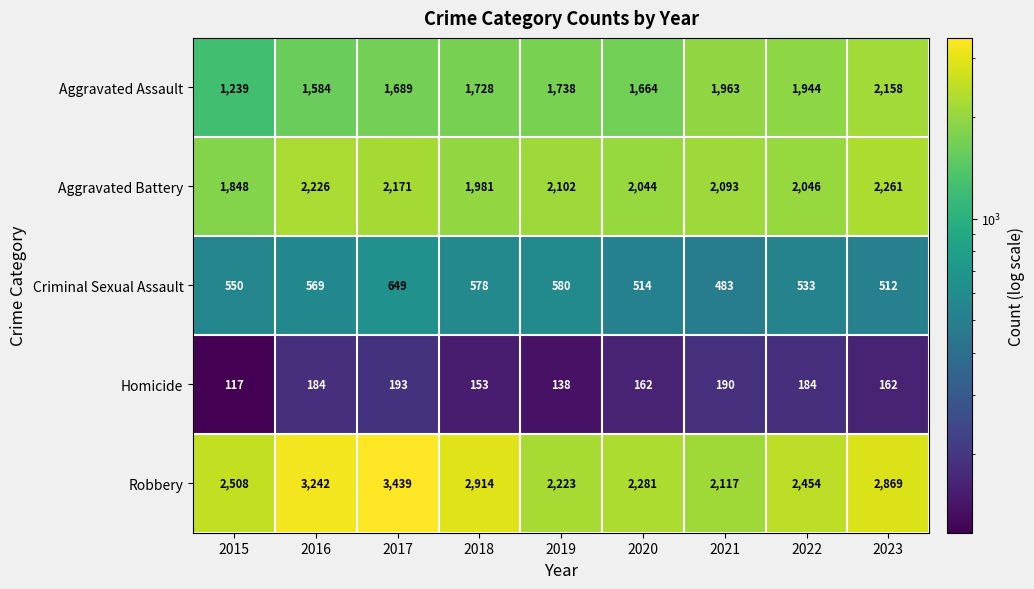

Rank the series by their maximum value, from lowest to highest.

Homicide, Criminal Sexual Assault, Aggravated Assault, Aggravated Battery, Robbery